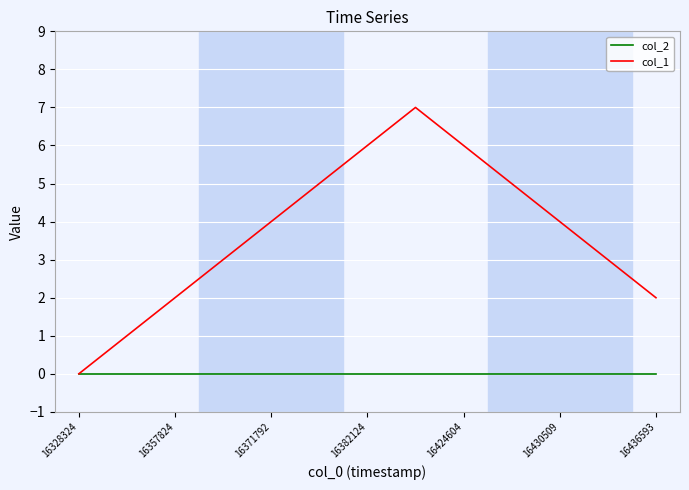

What is the maximum value shown in the chart?

7